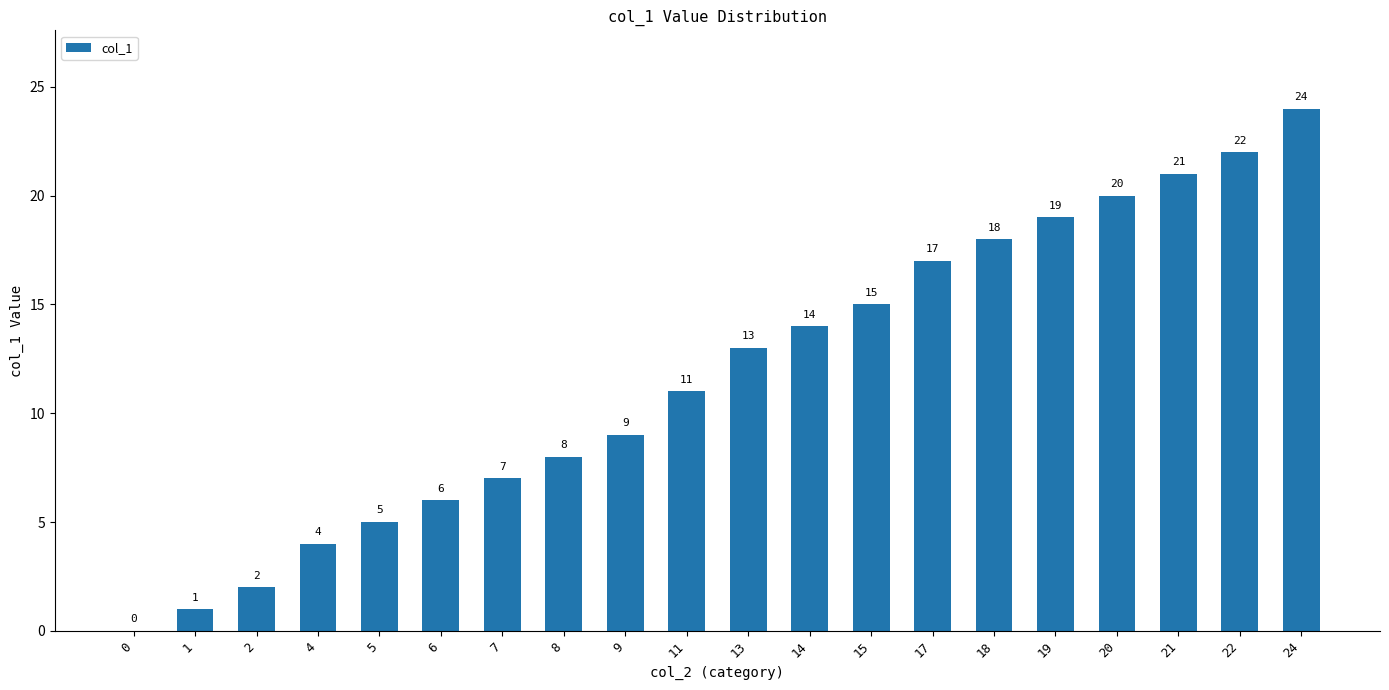

The value at 6 is 6. True or false?

True